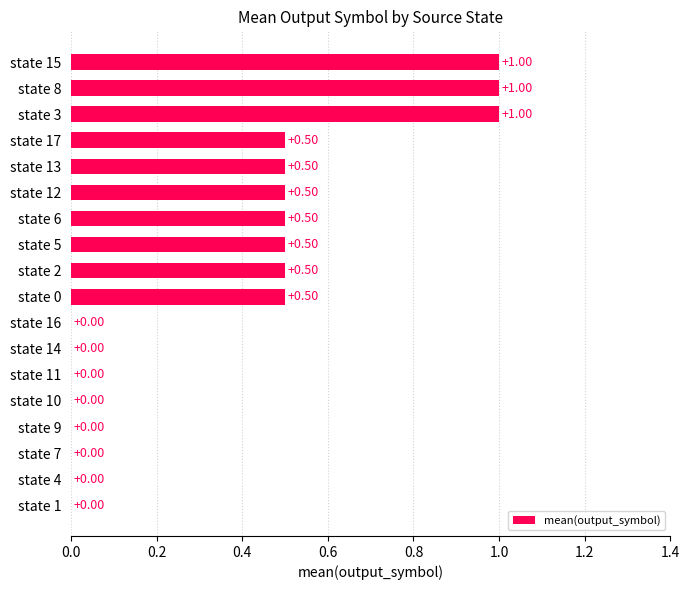

What is the sum of all values?

6.5